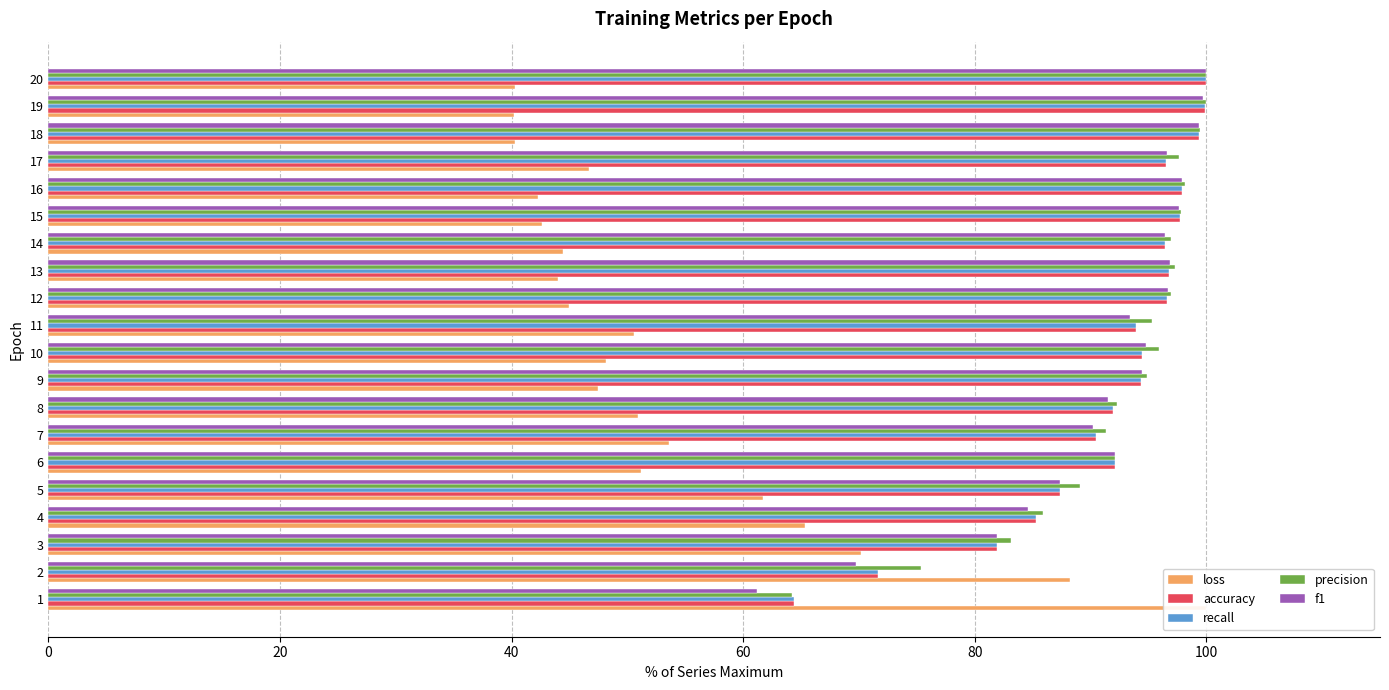

Rank the series at 8 from highest to lowest value.

precision, accuracy, recall, f1, loss